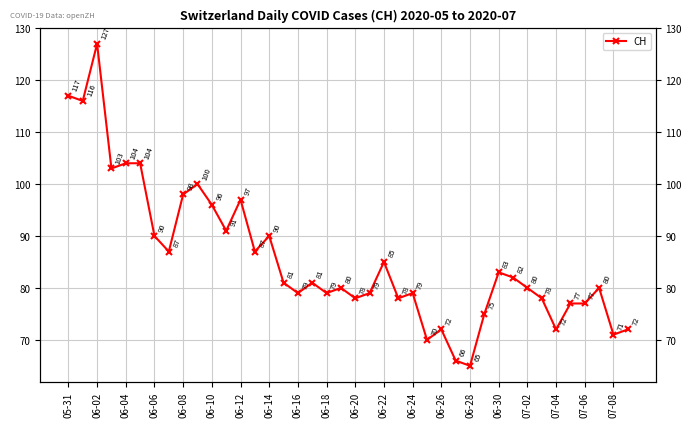

Between 06-24 and 21, which is larger?

06-24